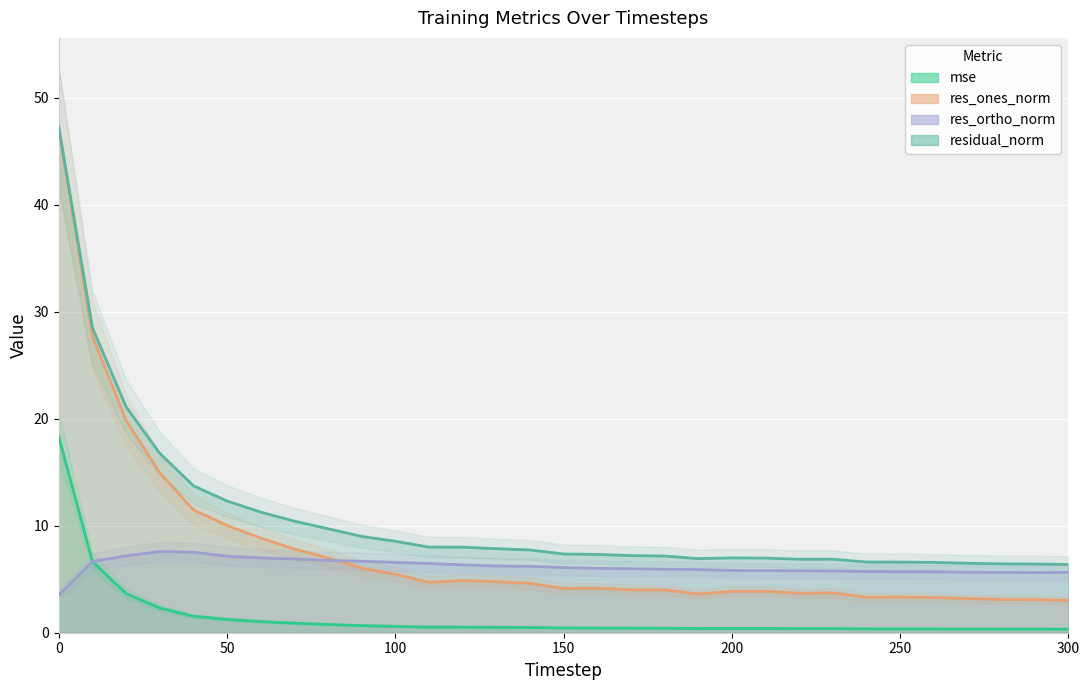

What is the maximum value for res_ortho_norm?

7.6